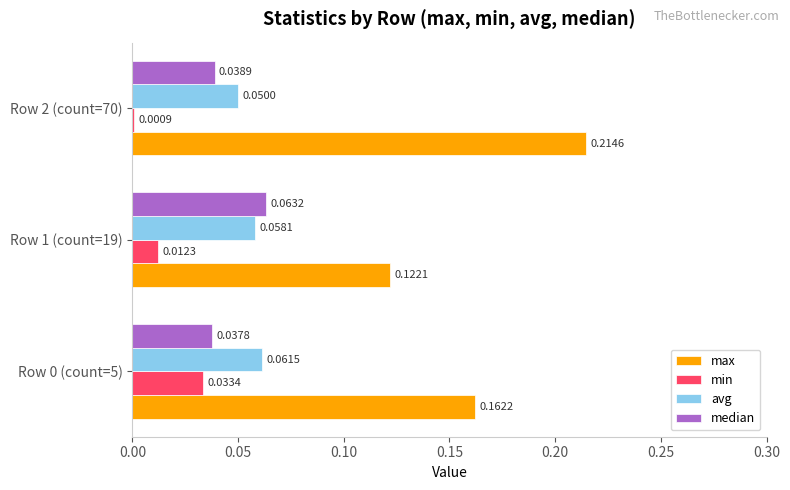

What is the sum of the max values at Row 2 (count=70) and Row 1 (count=19)?

0.3